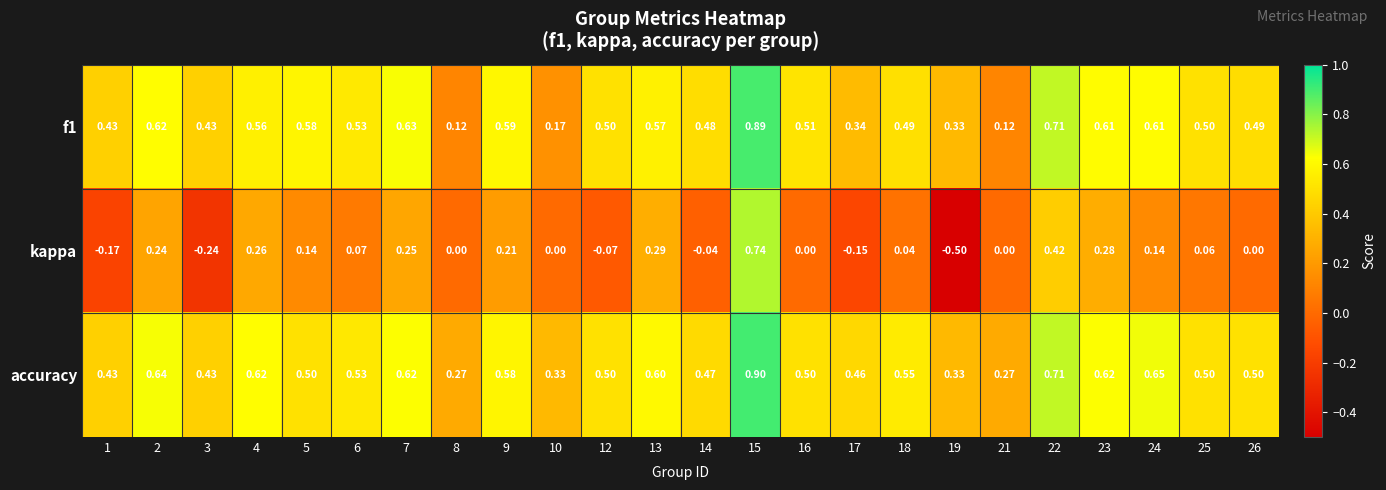

Is the value of kappa at 8 greater than the value of accuracy at 23?

No